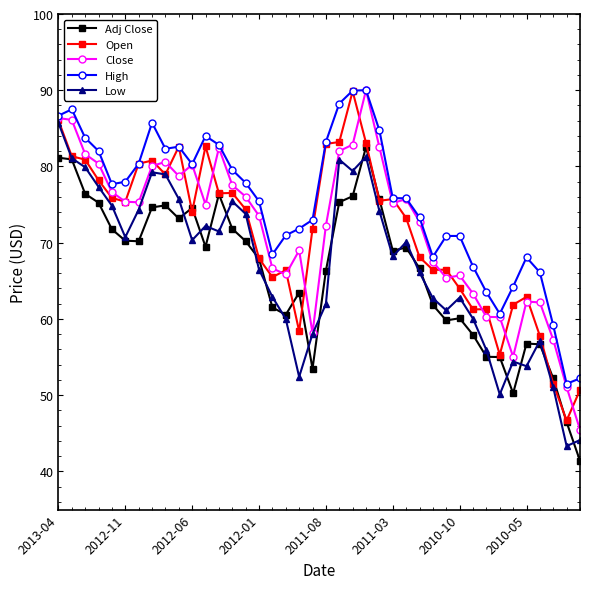

Which series has the largest total across all categories?

High